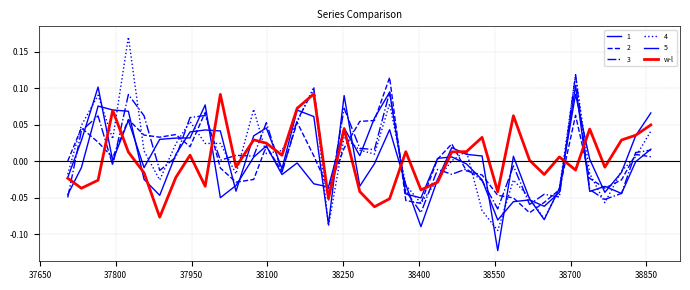

Reading left to right, what are all the values shown in this chart?

-0.0	-0.0	-0.0	0.1	0.0	-0.0	-0.1	-0.0	0.0	-0.0	0.1	-0.0	0.0	0.0	0.0	0.1	0.1	-0.1	0.0	-0.0	-0.1	-0.1	0.0	-0.0	-0.0	0.0	0.0	0.0	-0.0	0.1	0.0	-0.0	0.0	-0.0	0.0	-0.0	0.0	0.0	0.0